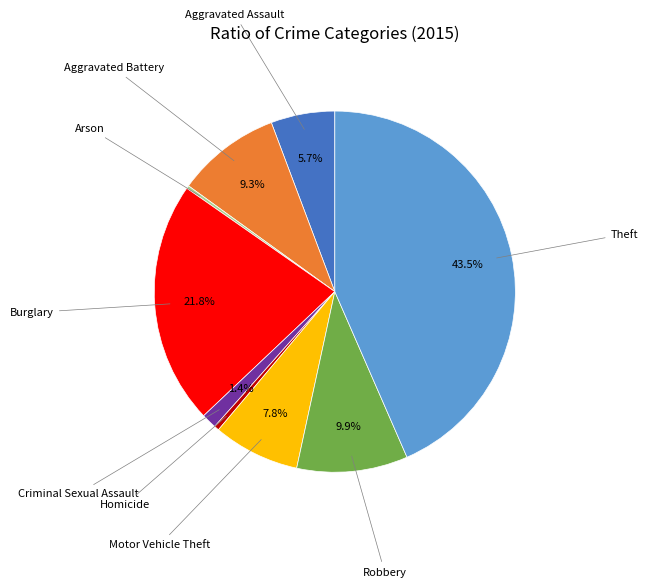

Which has a higher value, Criminal Sexual Assault or Motor Vehicle Theft?

Motor Vehicle Theft